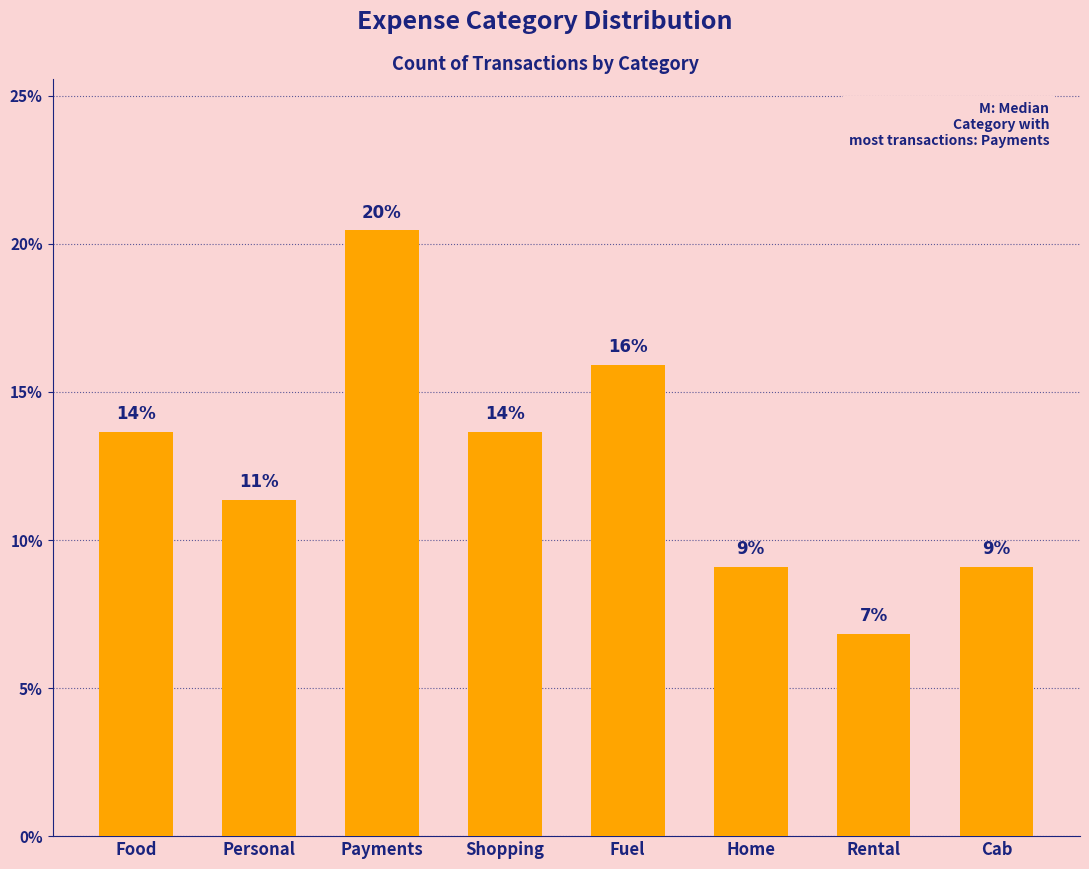

Does the chart contain any negative values?

No